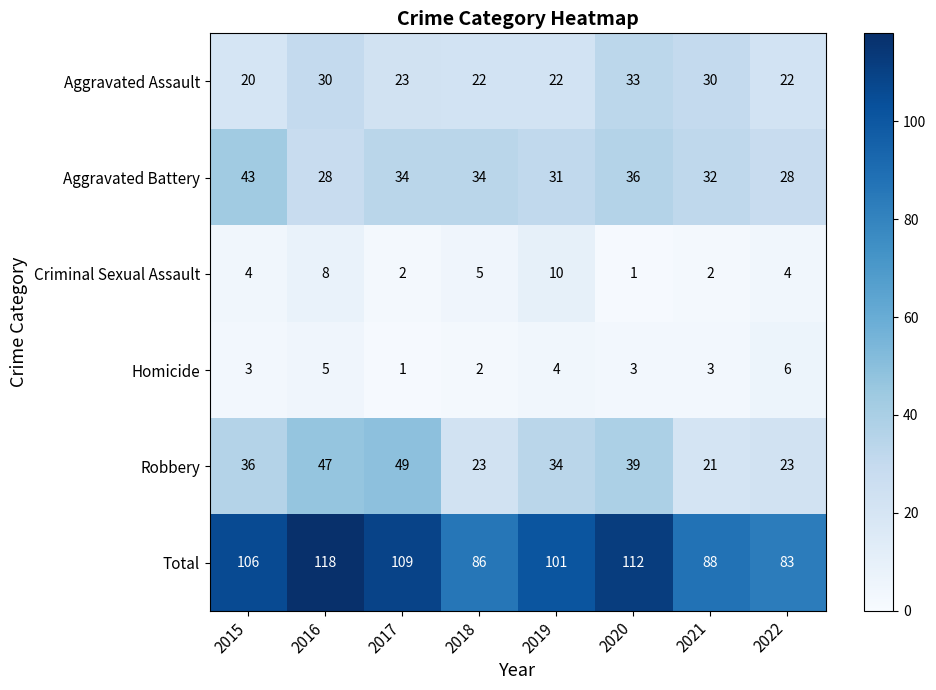

True or false: Total has a value of 101 at 2019.

True